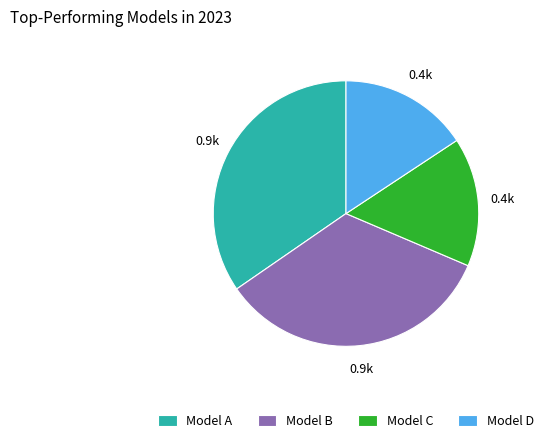

Is it true that Model B is 34% of the pie?

True